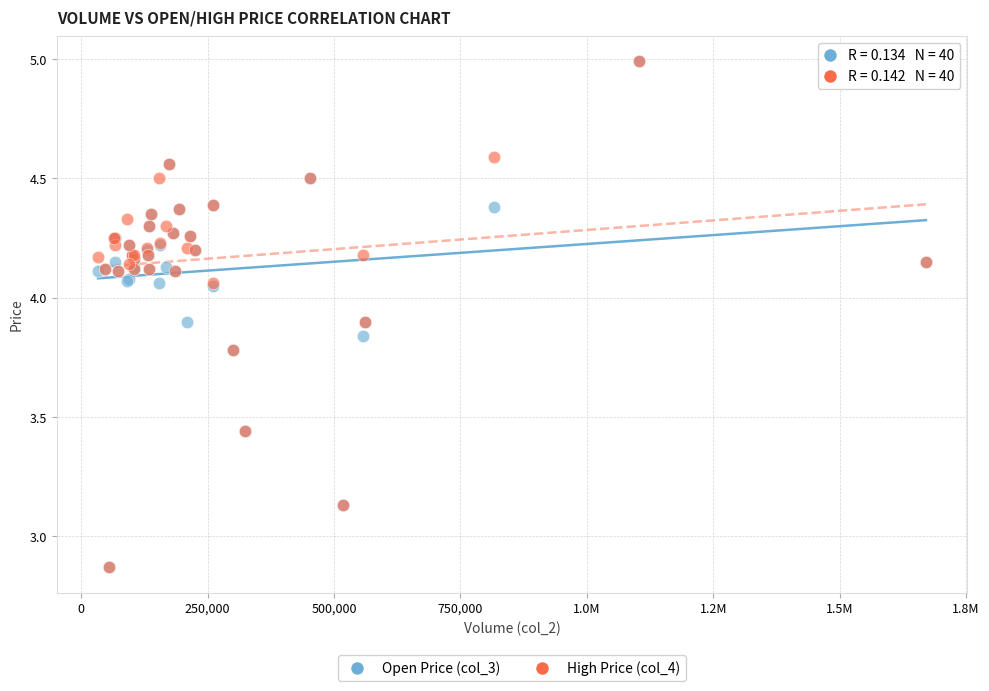

What are all the series names shown in the legend?

Open Price (col_3), High Price (col_4)